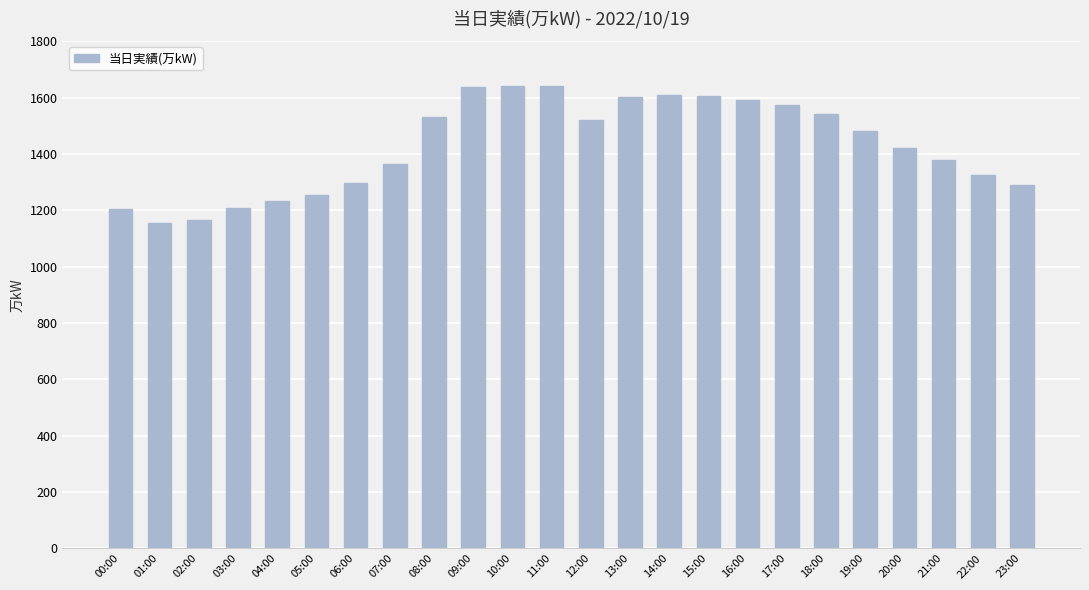

The chart shows a value of 1995 at 00:00. True or false?

False